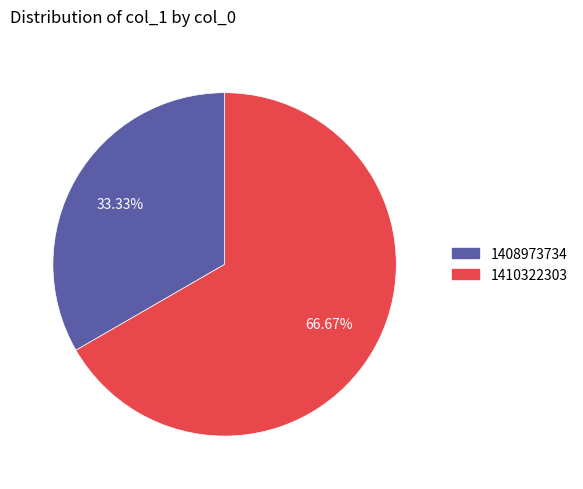

Is there any slice that represents more than half of the pie?

Yes